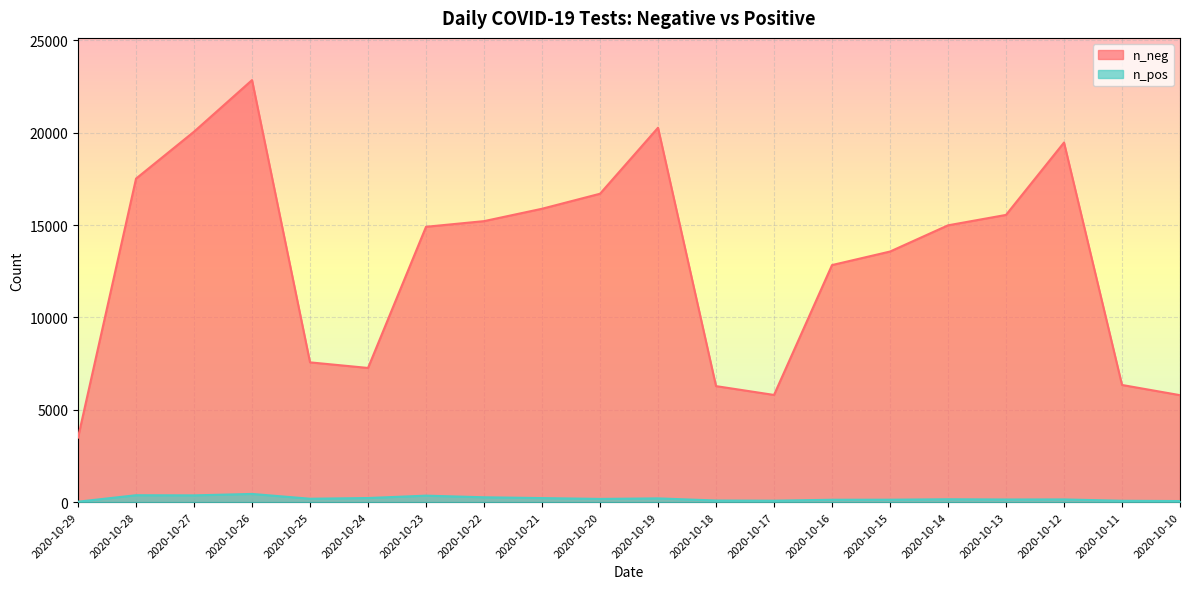

The n_pos series shows 81 at 2020-10-17. True or false?

True